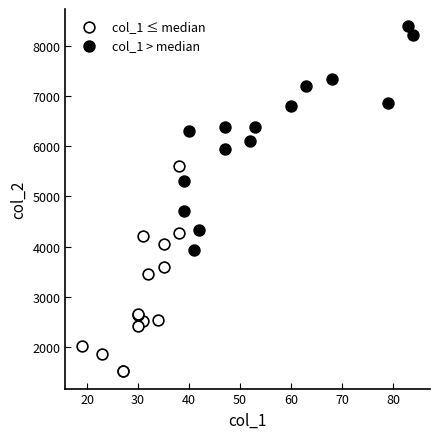

Which series has the widest spread of Y values?

col_1 > median